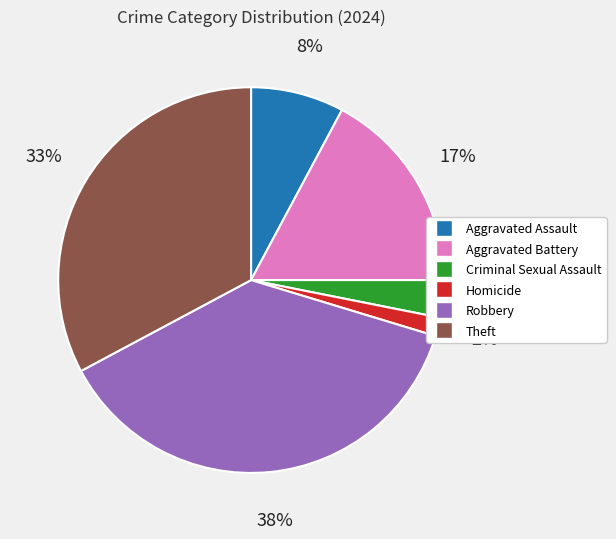

Combined, do Homicide and Aggravated Assault account for over 50%?

No